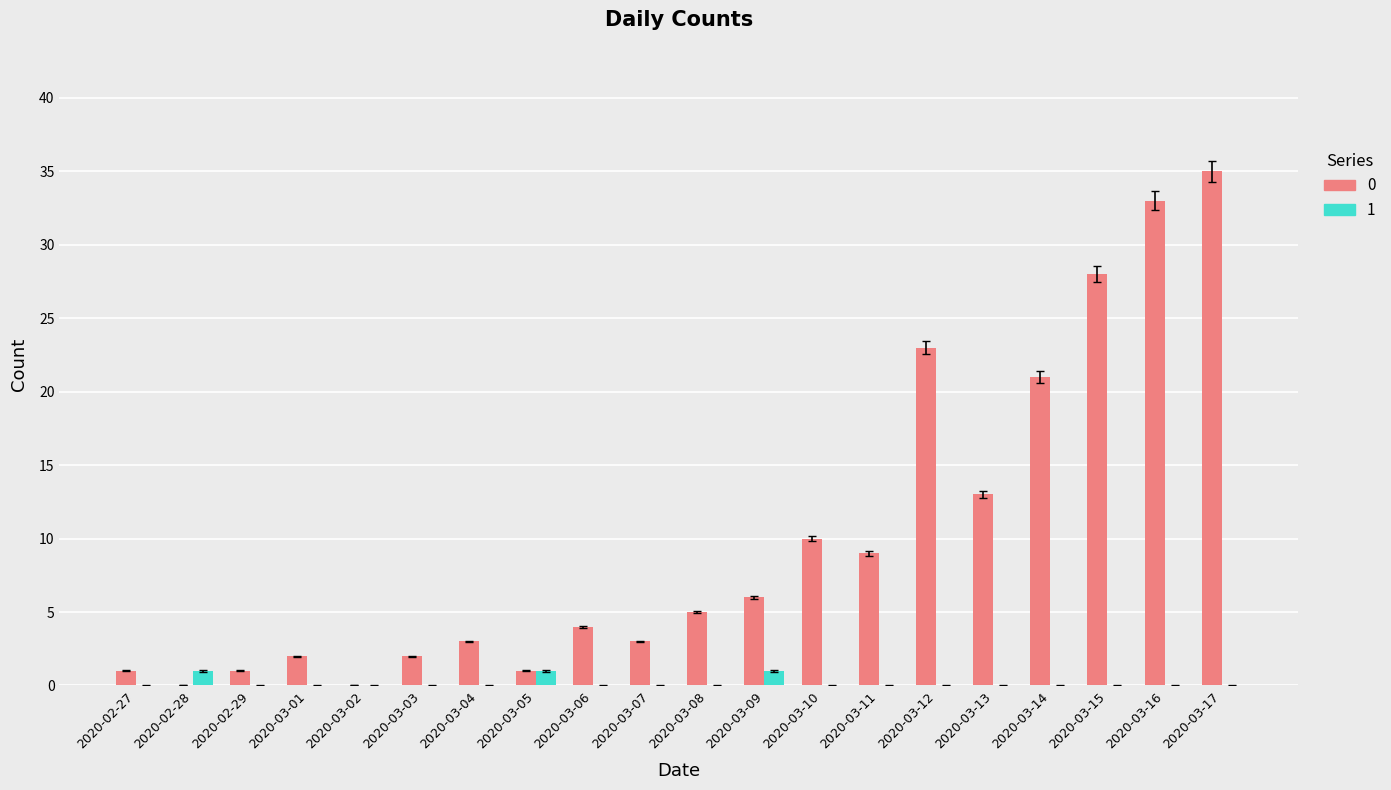

The value of 0 at 2020-03-14 is 21. True or false?

True